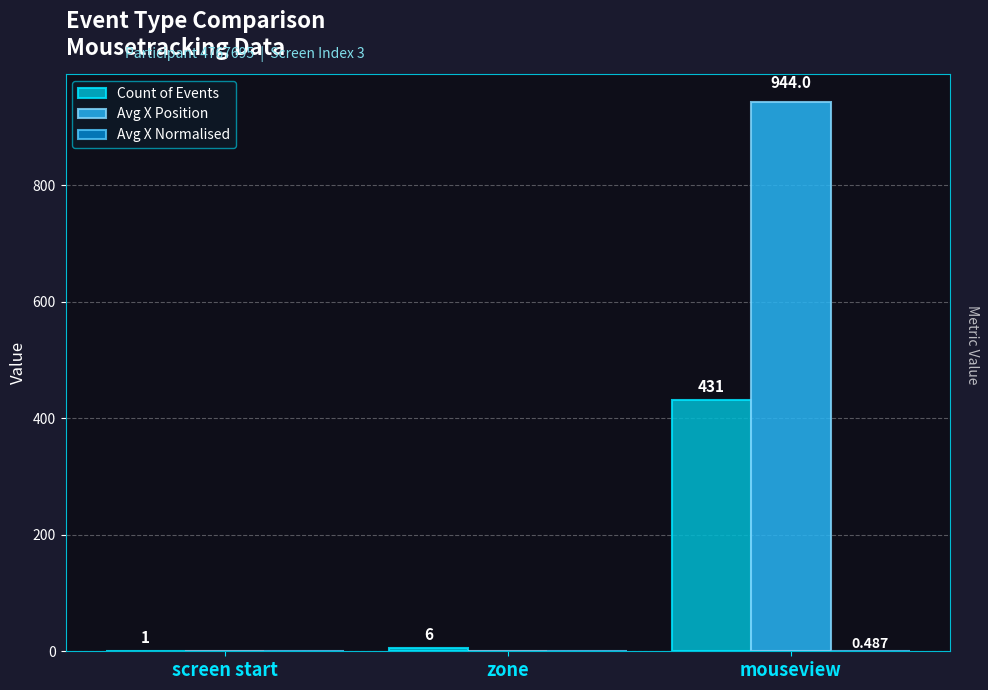

At which category is the sum across all series the highest?

mouseview